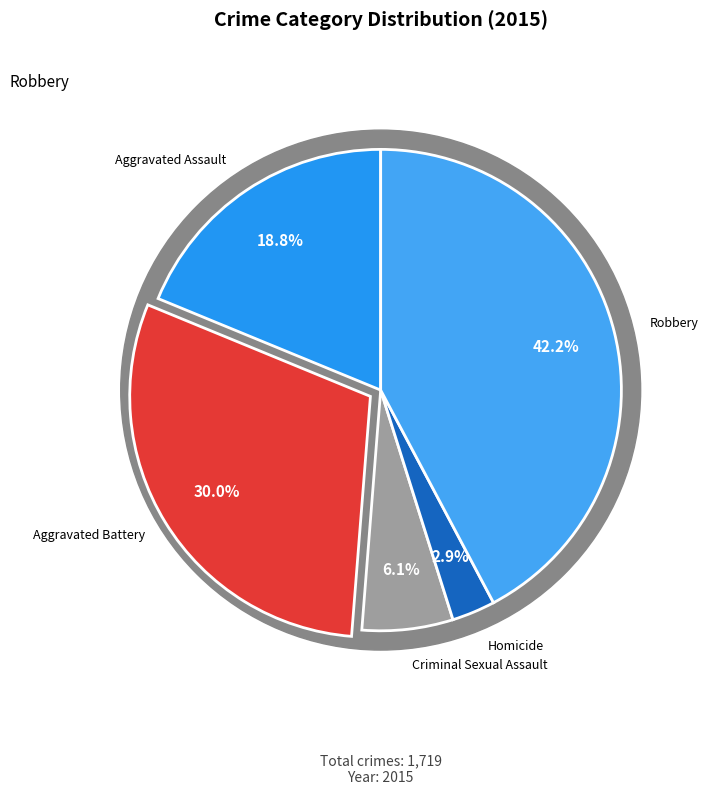

To the nearest percent, what is the difference between the Aggravated Assault and Homicide slice percentages?

16%